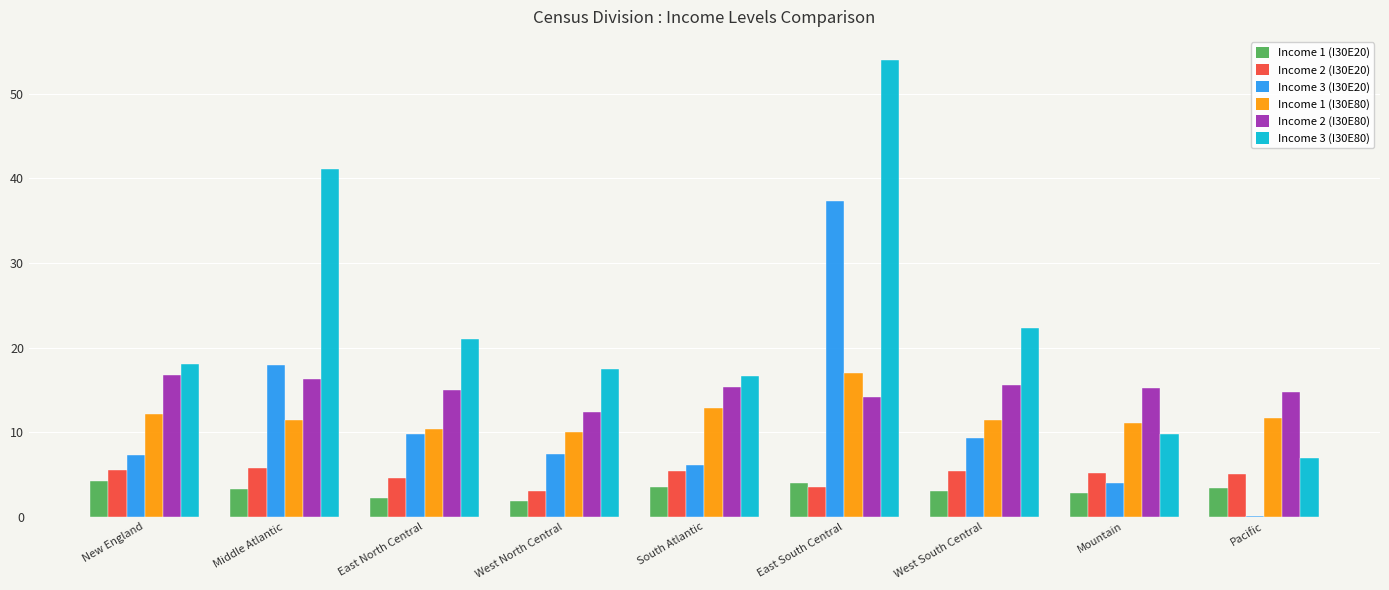

The Income 3 (I30E20) series shows 37.3 at East South Central. True or false?

True